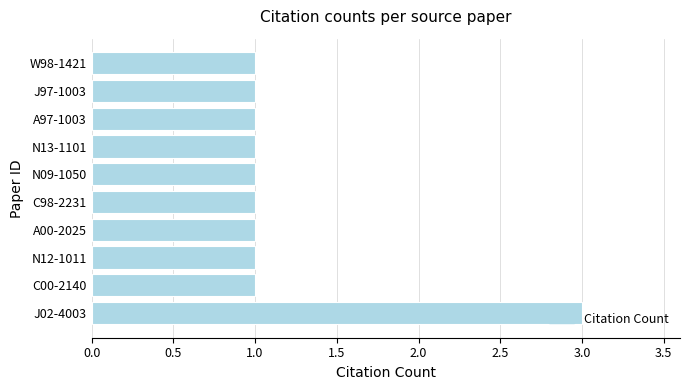

How many categories are shown in the chart?

10